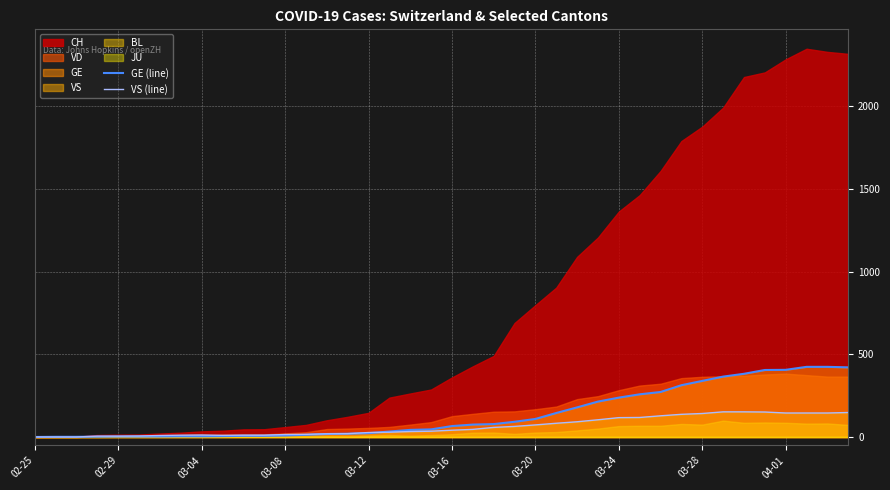

How many intersections are there between GE (line) and VS (line)?

2